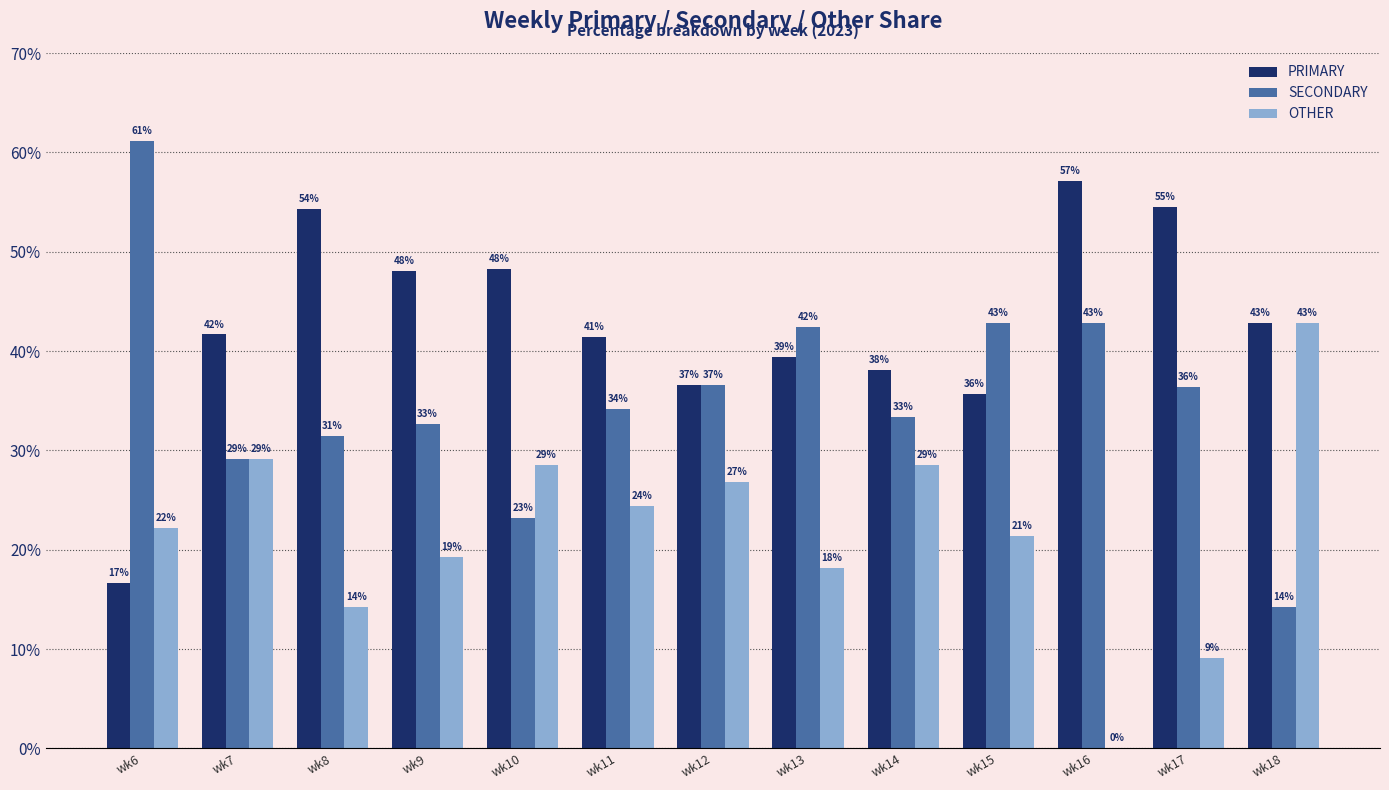

What are all the series names shown in the legend?

PRIMARY, SECONDARY, OTHER